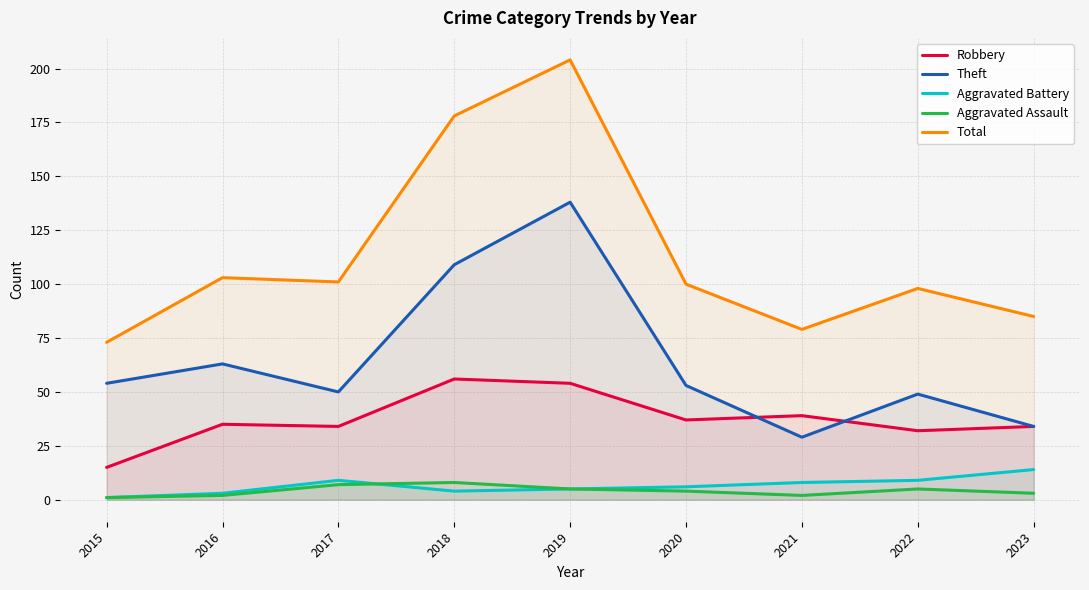

How many interior local peaks does the Aggravated Assault series have?

2